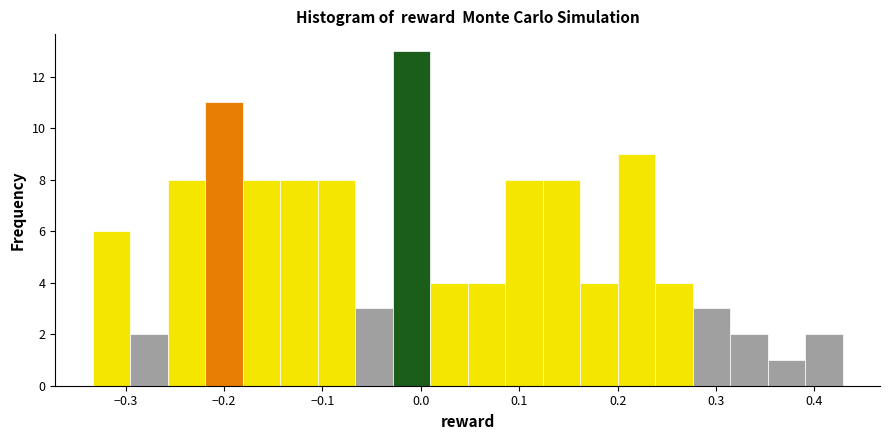

Around what value on the x-axis is the tallest bar? Give the approximate position of its centre, as read against the axis.

-0.01